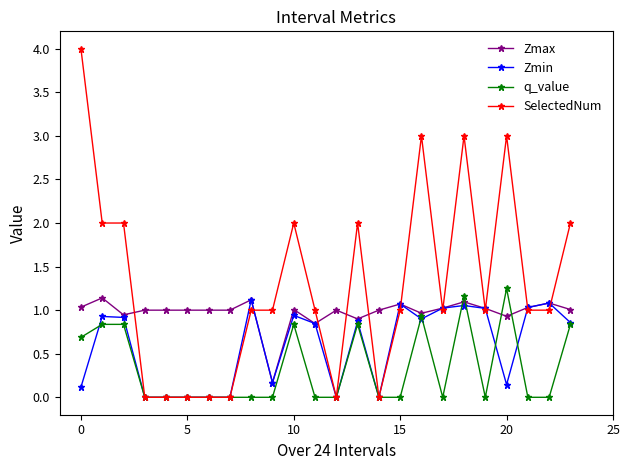

What is the difference between the second highest and minimum values in the SelectedNum series?

3.0